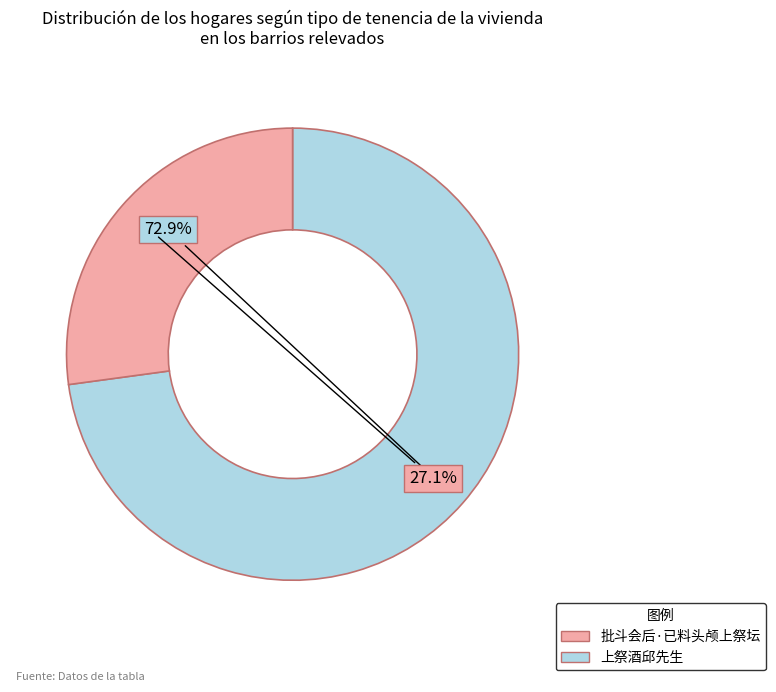

Count the number of slices in the pie.

2